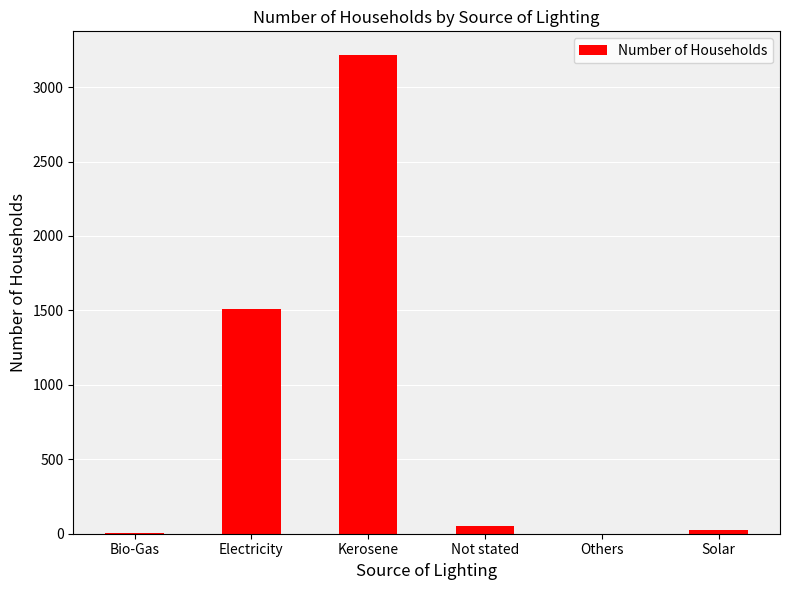

Which has a higher value, Electricity or Not stated?

Electricity